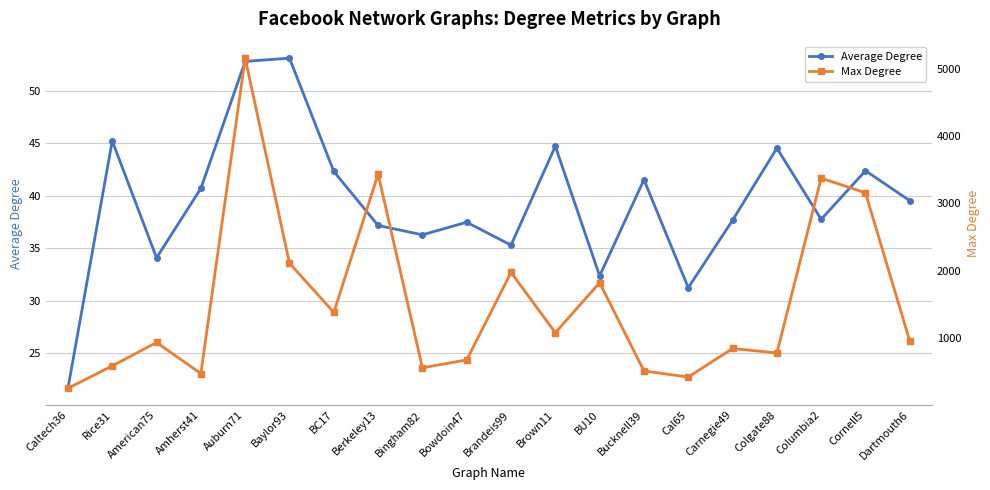

At which category does Max Degree reach its first local peak?

American75